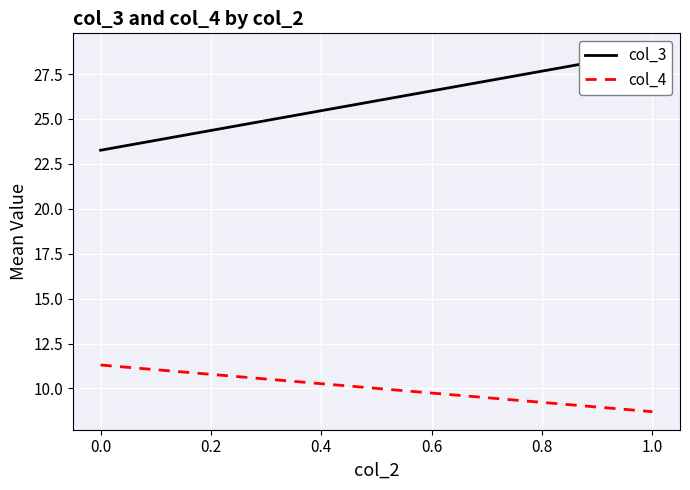

How many lines are shown in the chart?

2